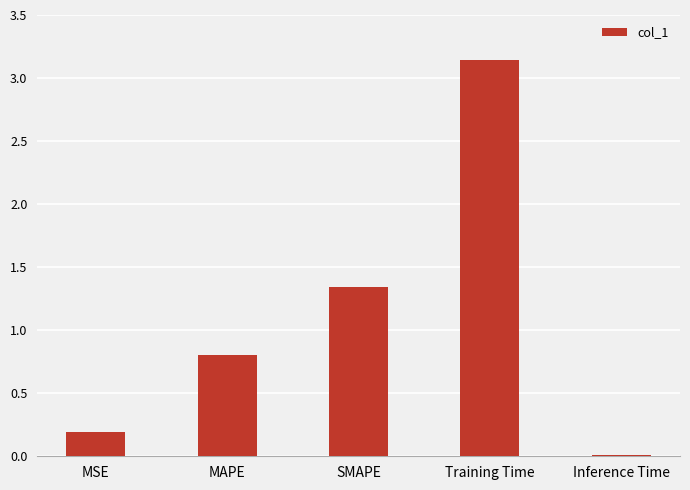

Rank the categories by value from lowest to highest.

Inference Time, MSE, MAPE, SMAPE, Training Time